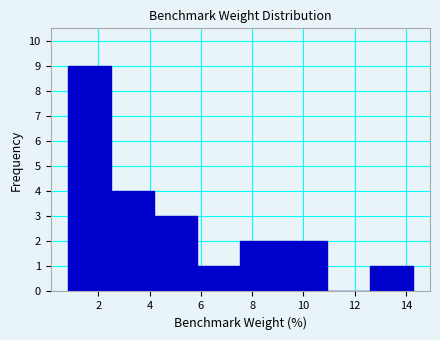

How tall is the bar that spans 7.6 to 9.2 on the x-axis? Neither the bar edges nor the heights are printed on the chart, so give them approximately, as read against the axes.

2